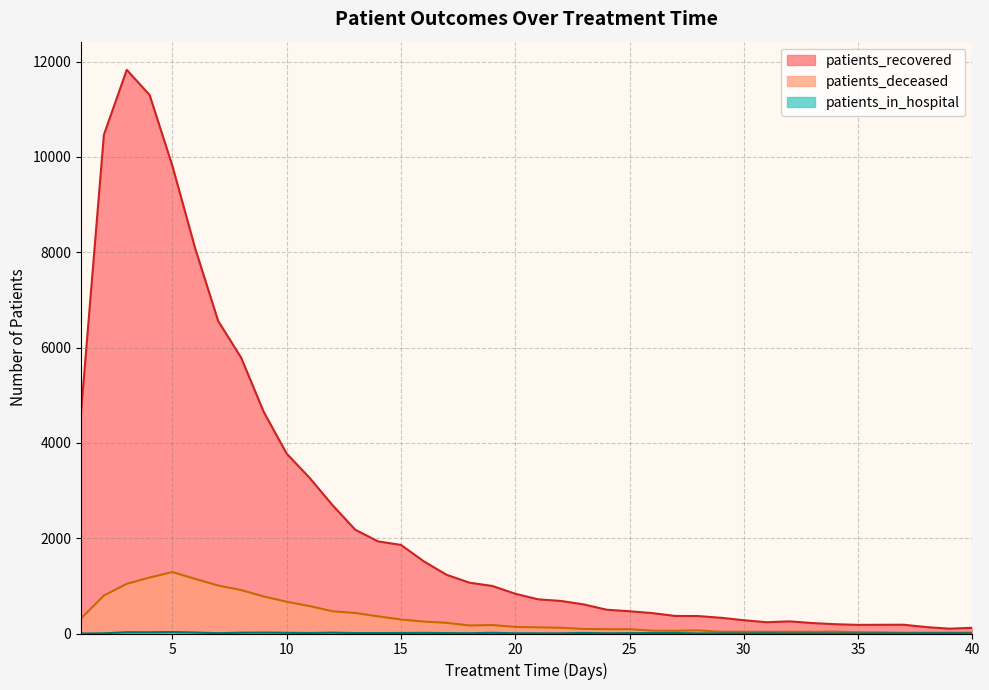

True or false: patients_in_hospital and patients_deceased cross at least once.

False